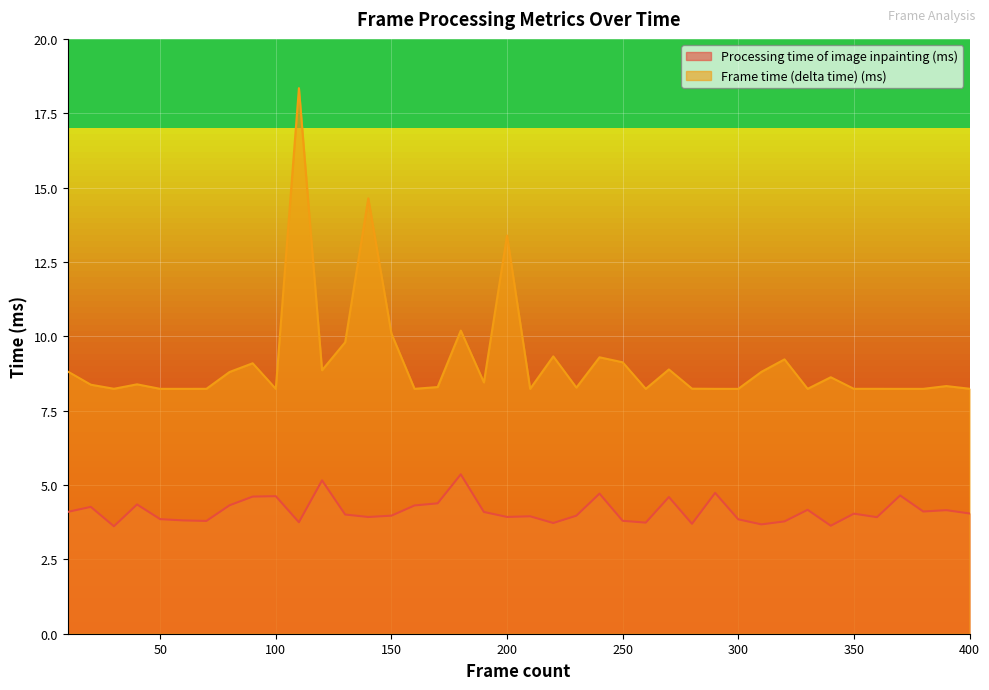

The Processing time of image inpainting (ms) series shows 1.1 at 130. True or false?

False